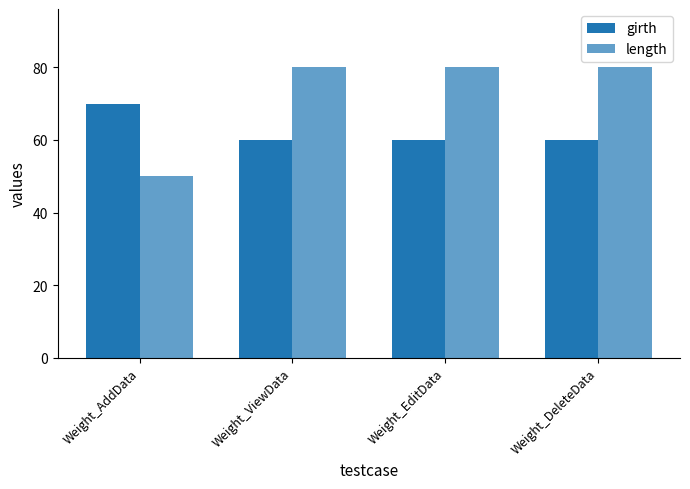

Which category has the highest value in the girth series?

Weight_AddData